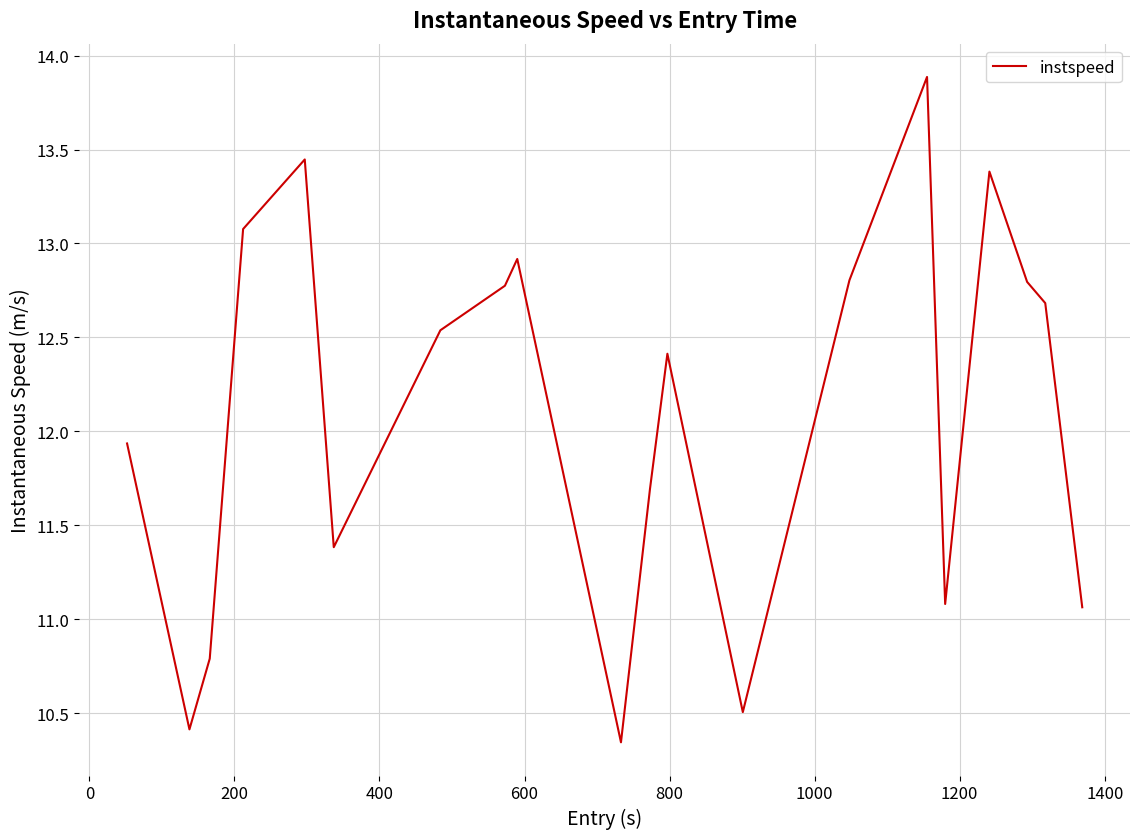

What is the maximum value shown in the chart?

13.9